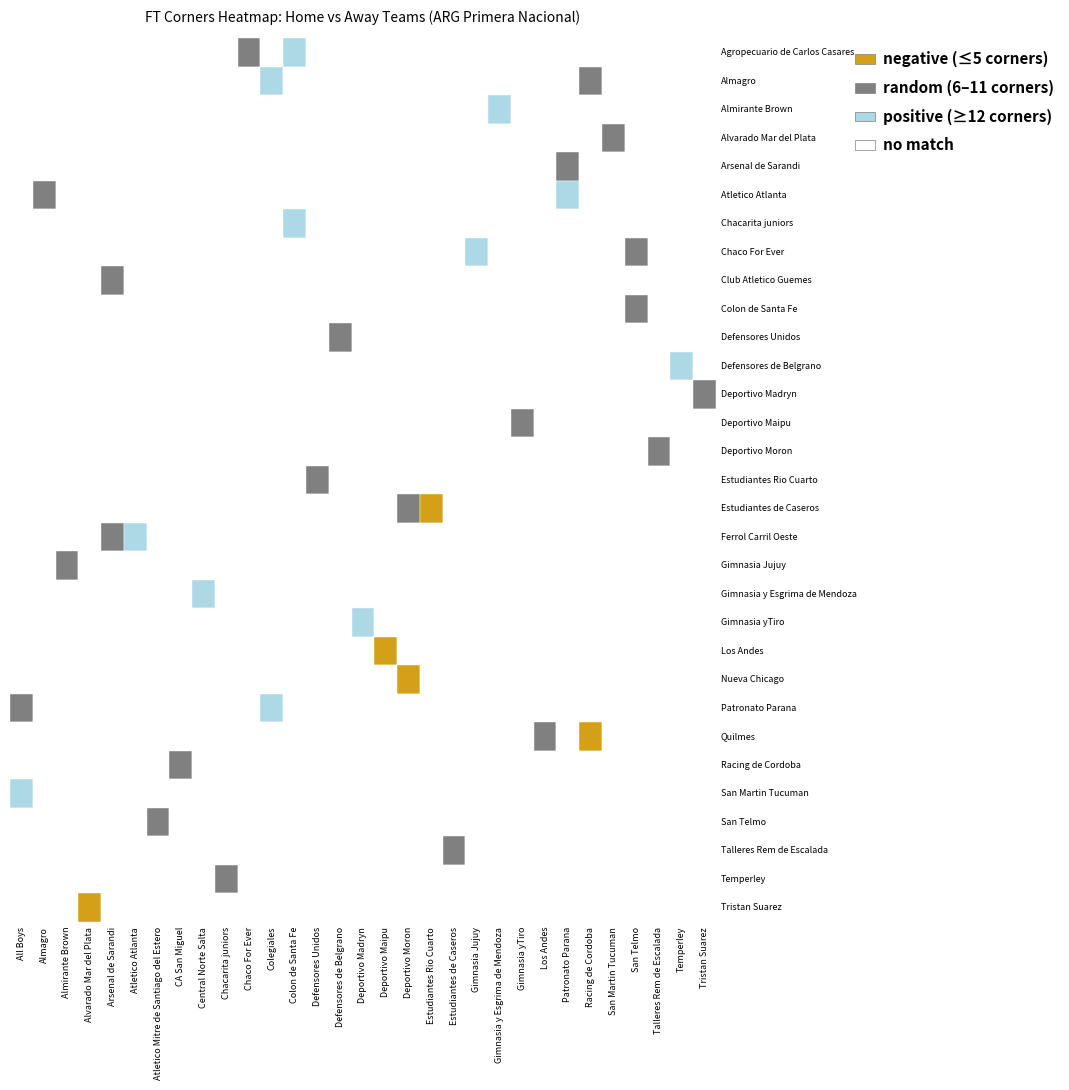

Which series changed the most between Colegiales and Racing de Cordoba?

Patronato Parana